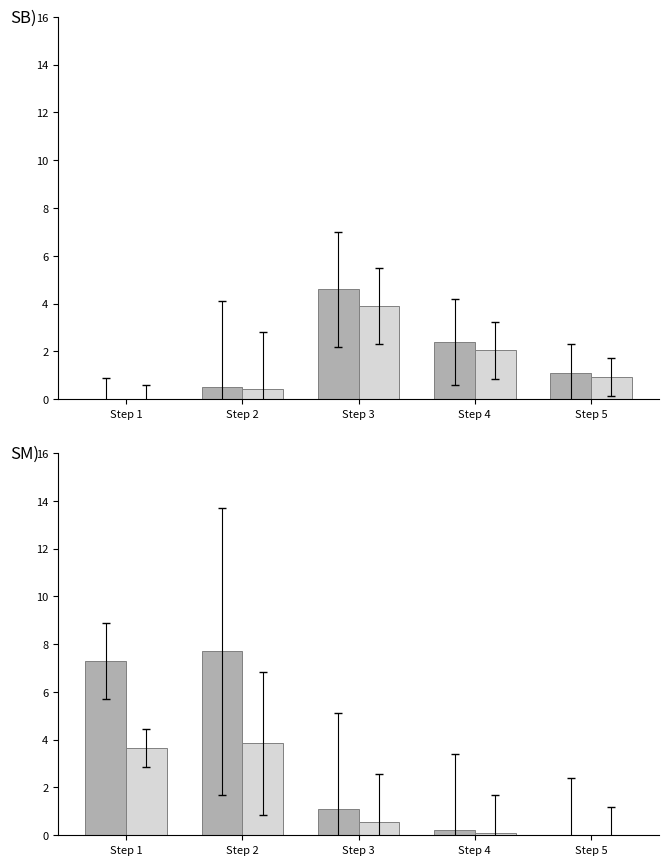

At which label is Longitude_B closest to 1?

Step 3